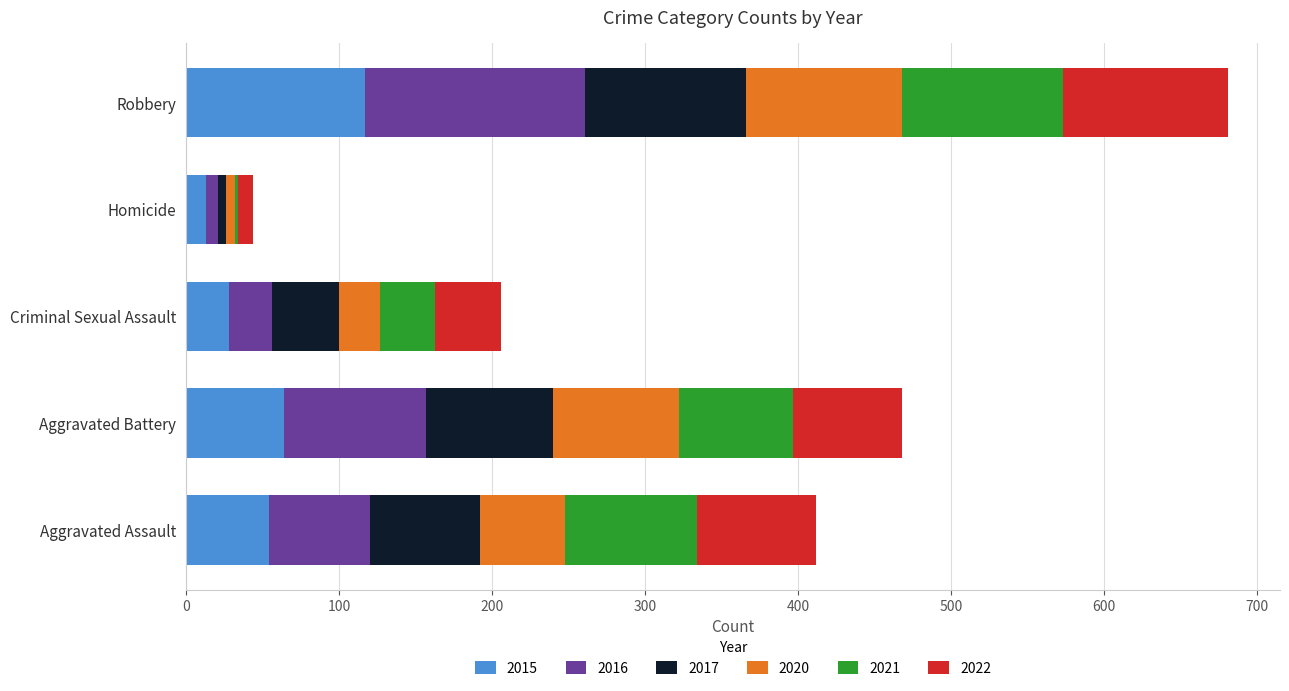

What is the total value across all series at Criminal Sexual Assault?

206